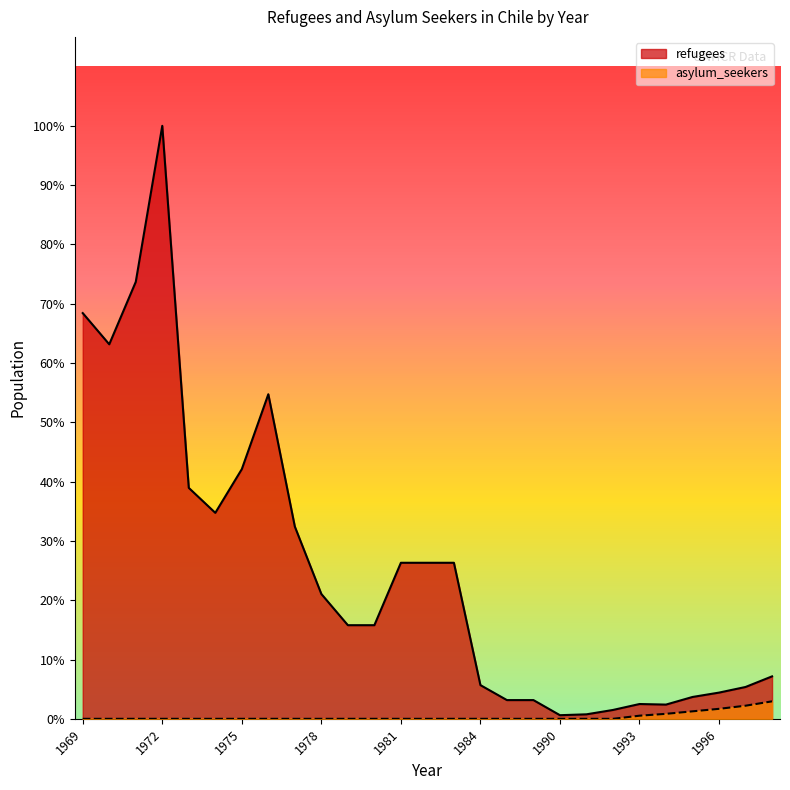

List the series in order of their overall mean, lowest first.

asylum_seekers, refugees